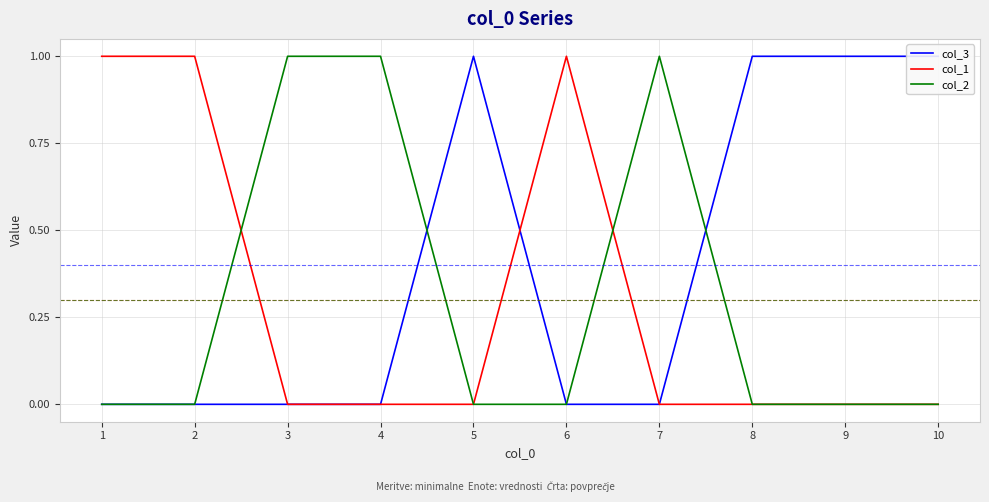

At which category does the chart reach its minimum across all series?

1